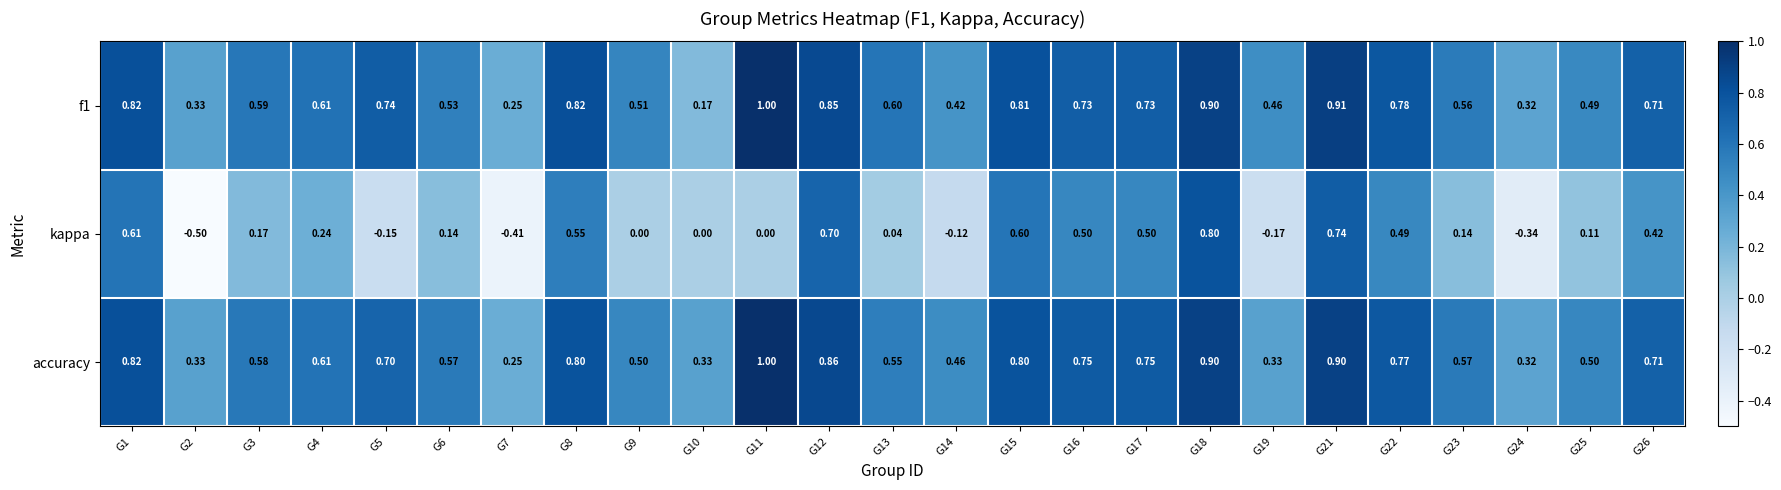

Between G4 and G17, which series saw the biggest shift?

kappa